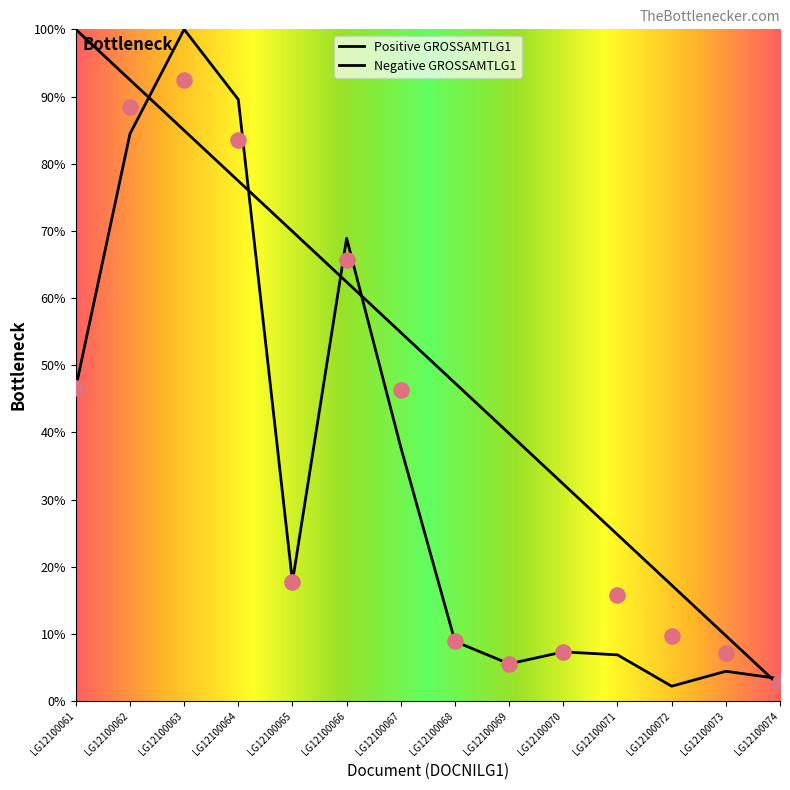

Is the value of Positive GROSSAMTLG1 at LG12100066 greater than the value of Negative GROSSAMTLG1 at LG12100065?

Yes